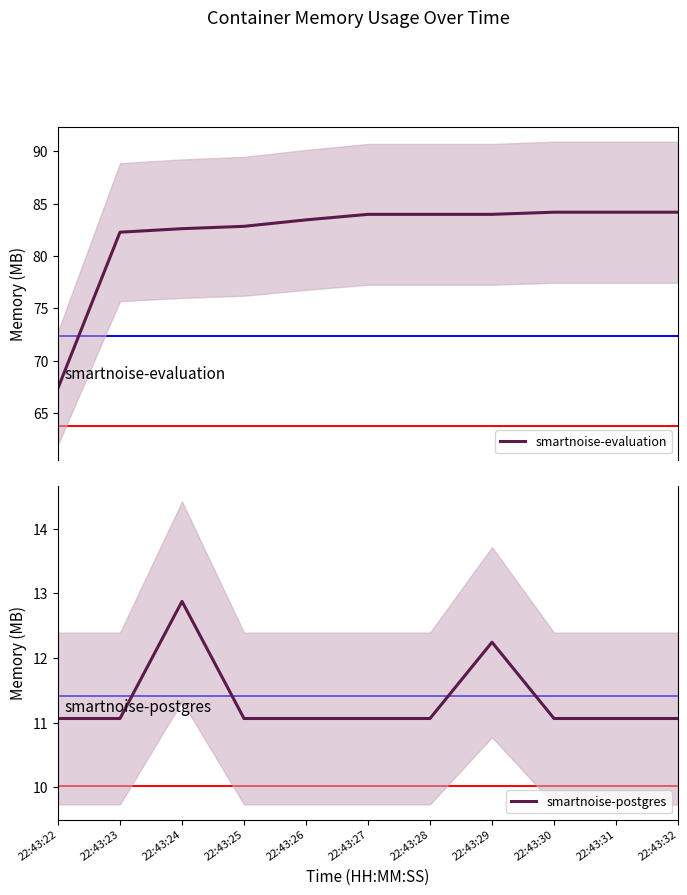

True or false: smartnoise-evaluation and smartnoise-postgres cross at least once.

False